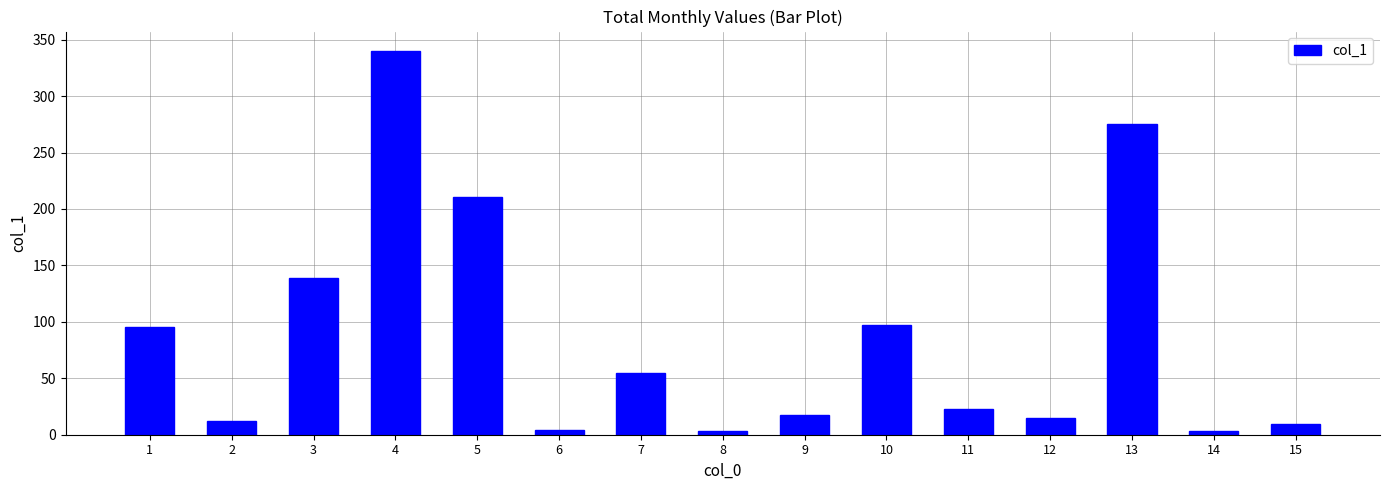

What is the sum of all values?

1299.8